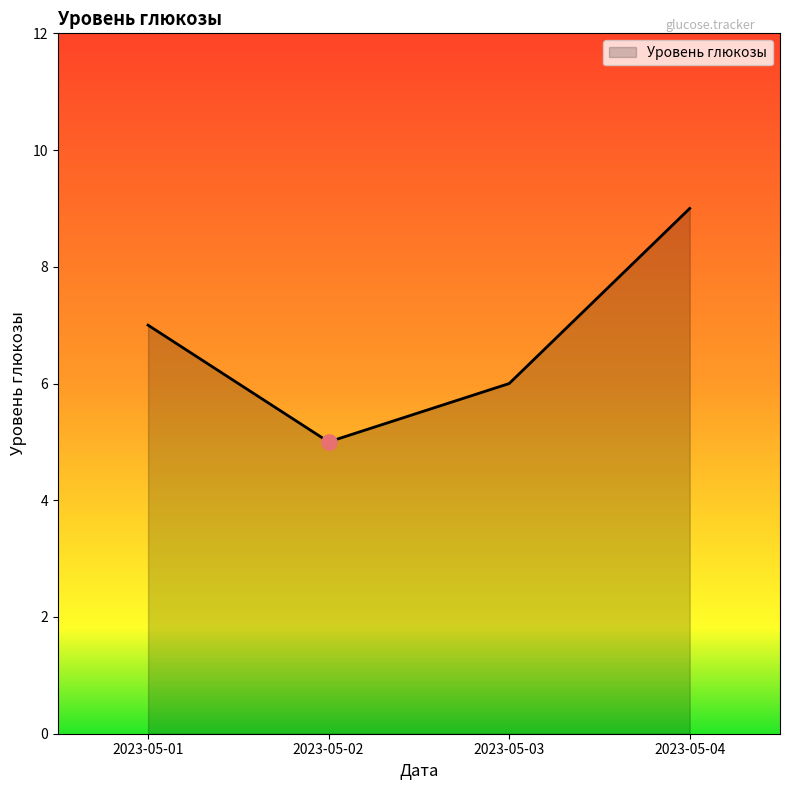

What is the change in value from 2023-05-01 to 2023-05-04?

+2